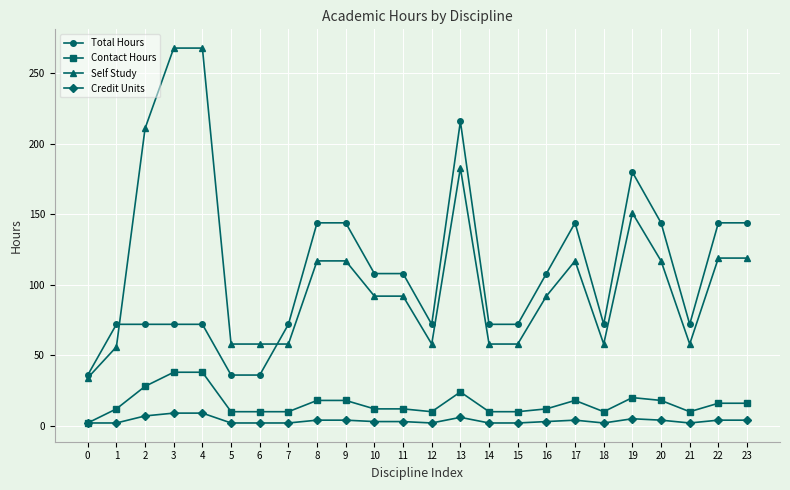

What is the average value of the Self Study series?

109